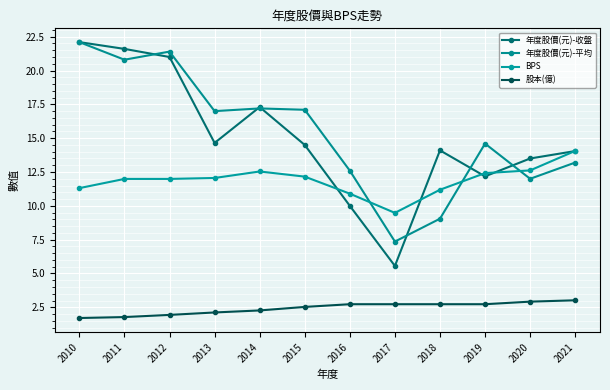

True or false: 年度股價(元)-平均 has a value of 9.1 at 2018.

True